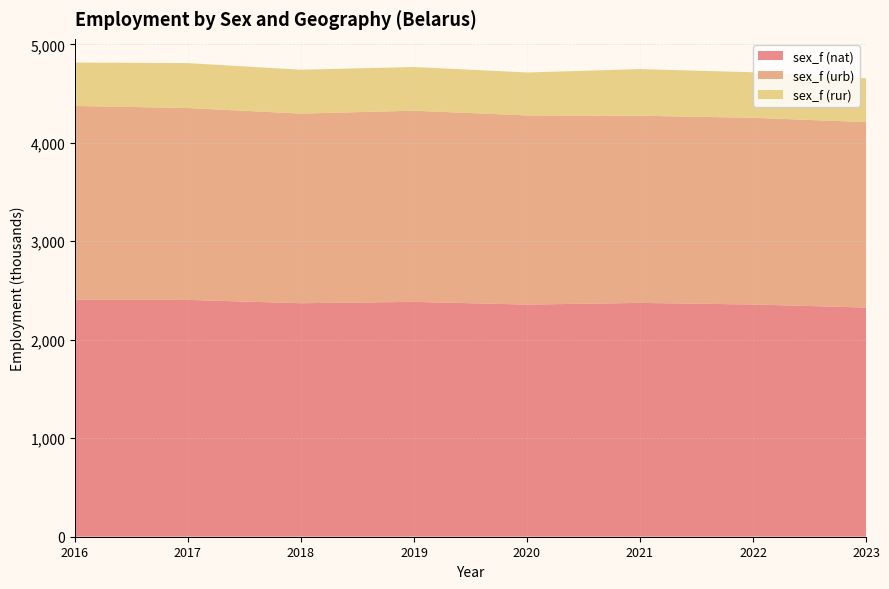

Reading left to right, list all the values displayed in this chart.

sex_f (nat): 2407.5	2404.6	2371.0	2384.8	2357.2	2374.2	2358.1	2327.1
sex_f (urb): 1966.8	1948.6	1925.5	1941.1	1920.9	1900.5	1896.0	1882.8
sex_f (rur): 440.7	456.1	445.5	443.8	436.3	473.7	462.2	444.4